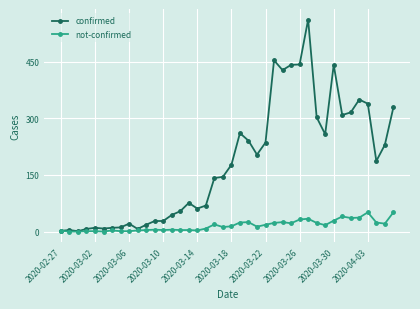

Count the number of categories in the chart.

40